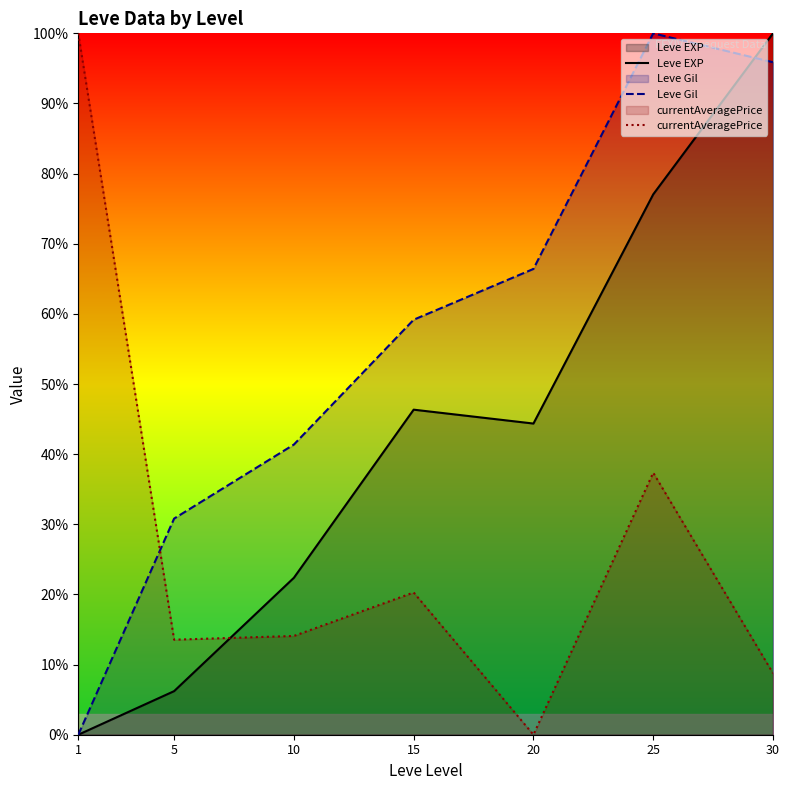

Between 25 and 30, which is larger?

30